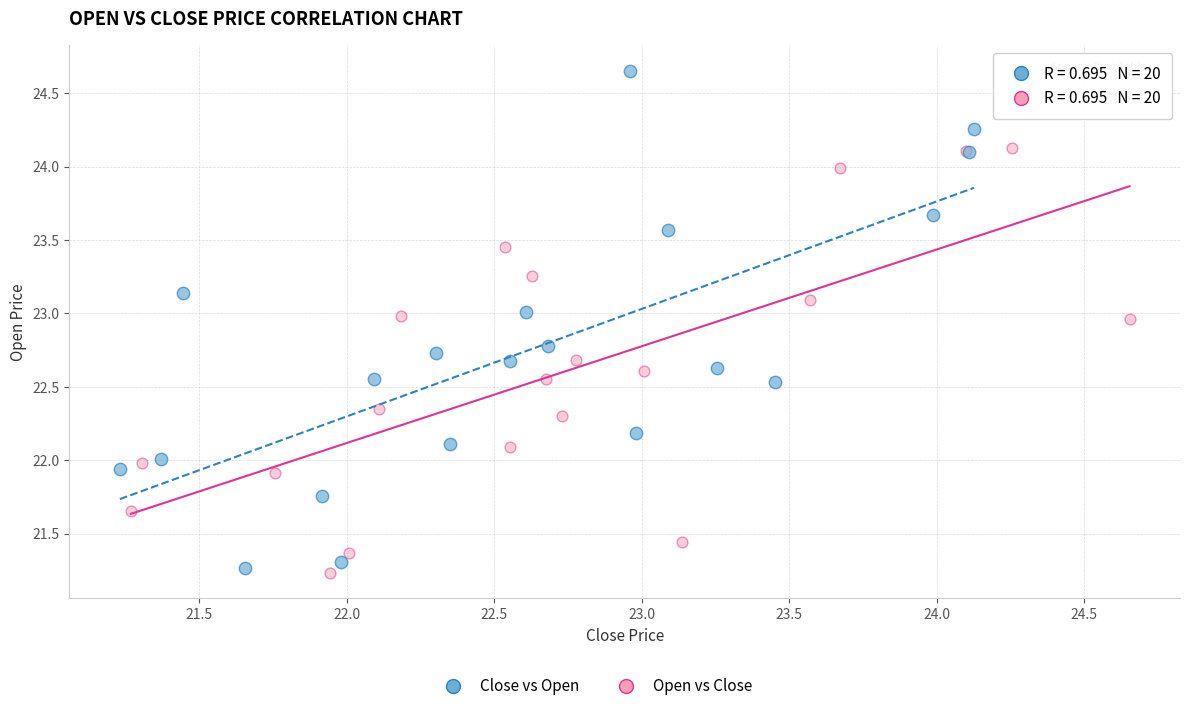

Which series reaches the maximum Y coordinate?

Close vs Open